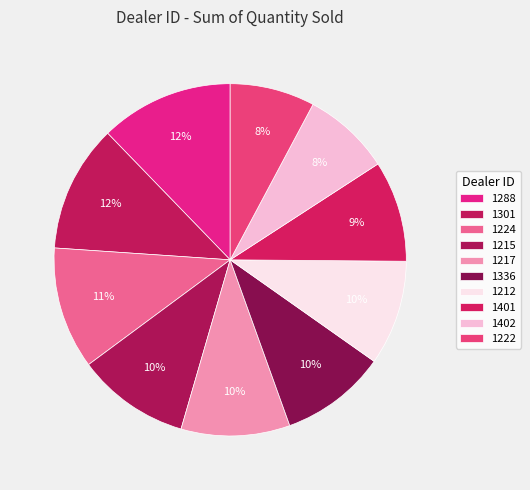

Do 1222 and 1401 together represent more than half of the pie?

No